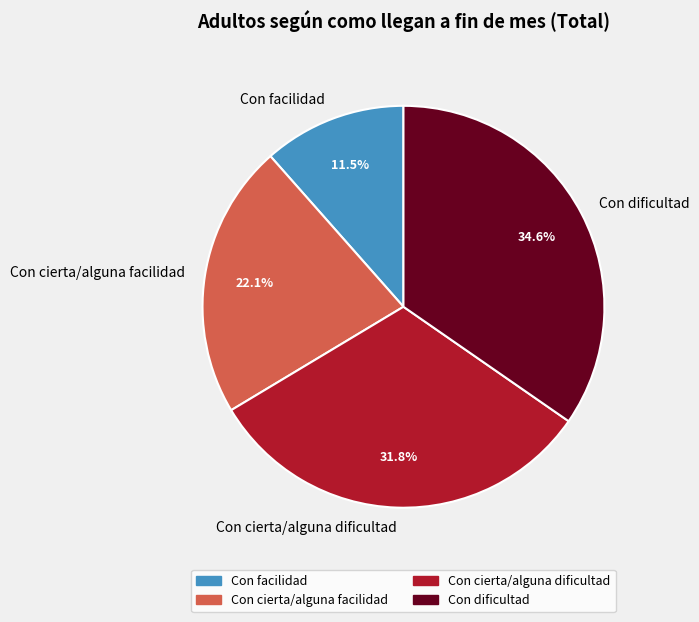

Rank the categories by value from lowest to highest.

Con facilidad, Con cierta/alguna facilidad, Con cierta/alguna dificultad, Con dificultad